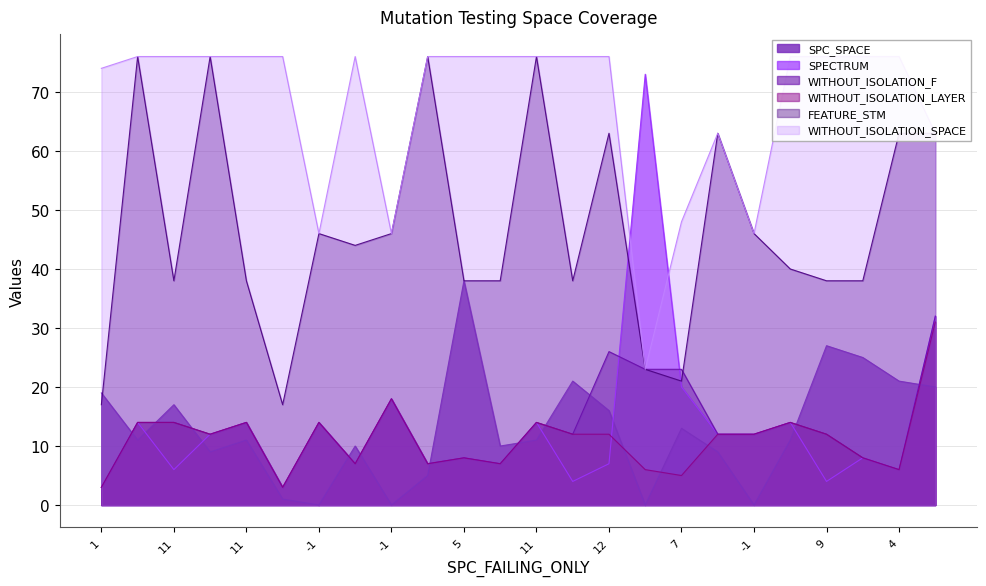

What is the approximate value of SPECTRUM at 5?

8